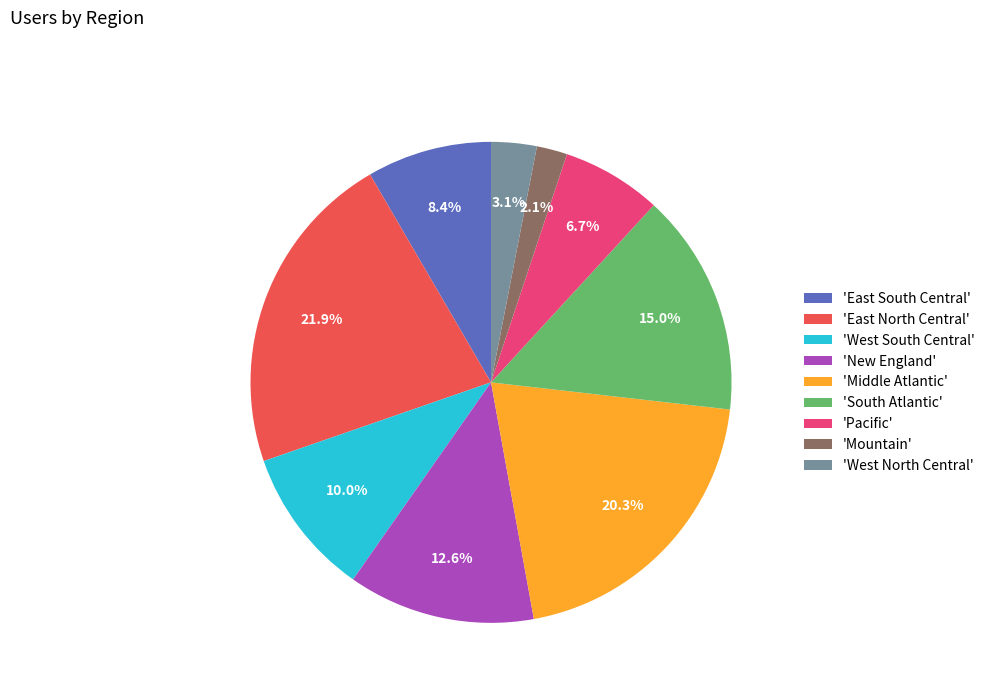

Do 'Mountain' and 'East South Central' together represent more than half of the pie?

No